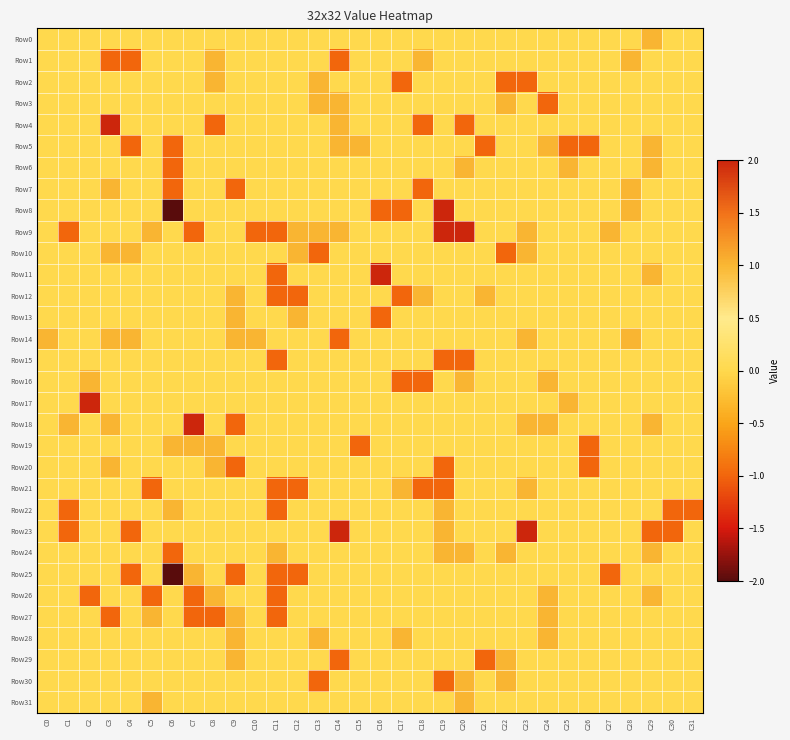

Count the number of data series in this chart.

32